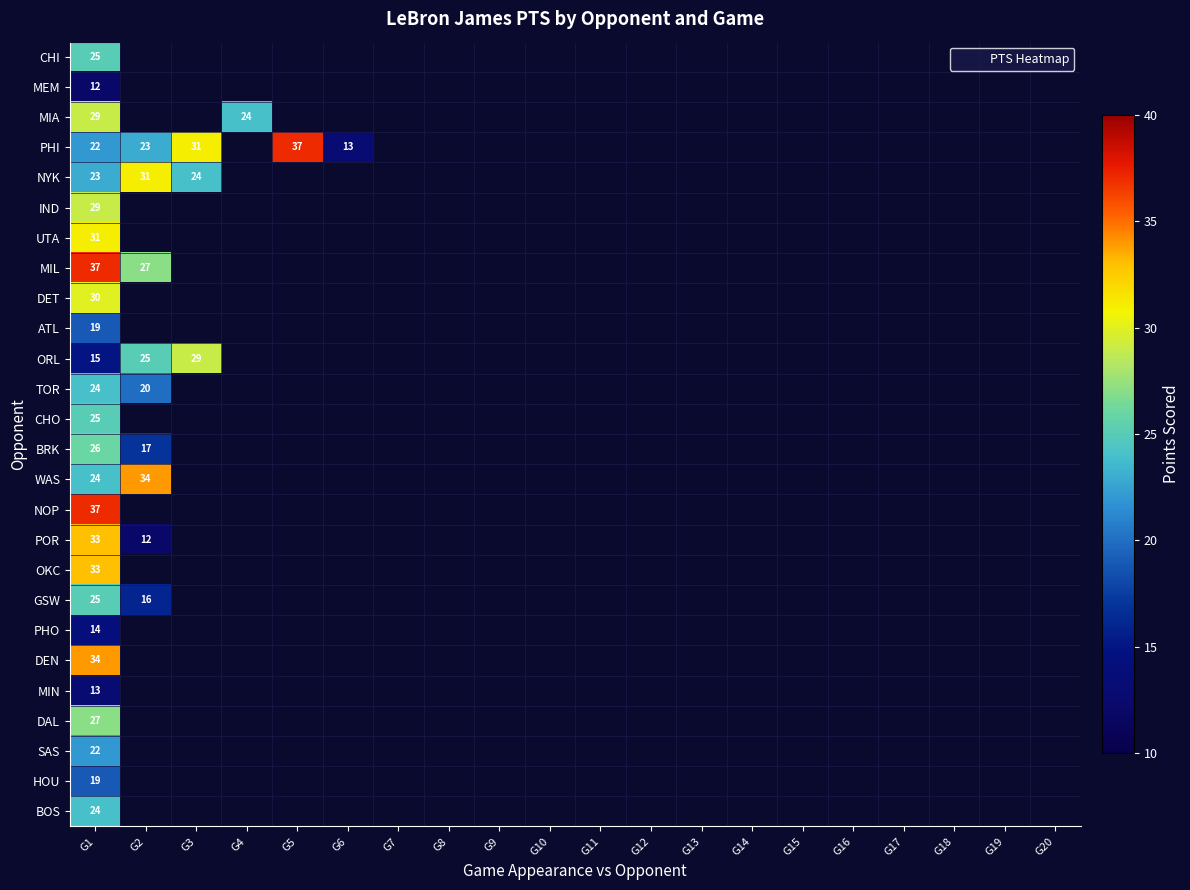

The OKC series shows 33 at G1. True or false?

True